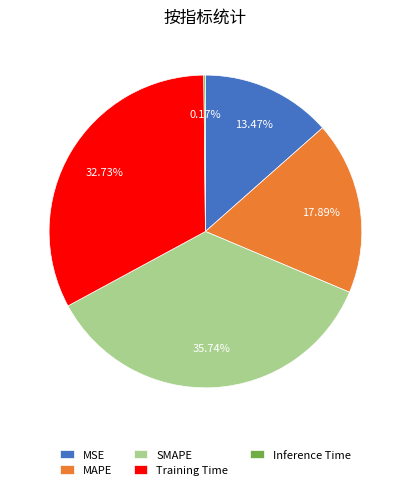

To the nearest percent, what portion does SMAPE represent?

36%